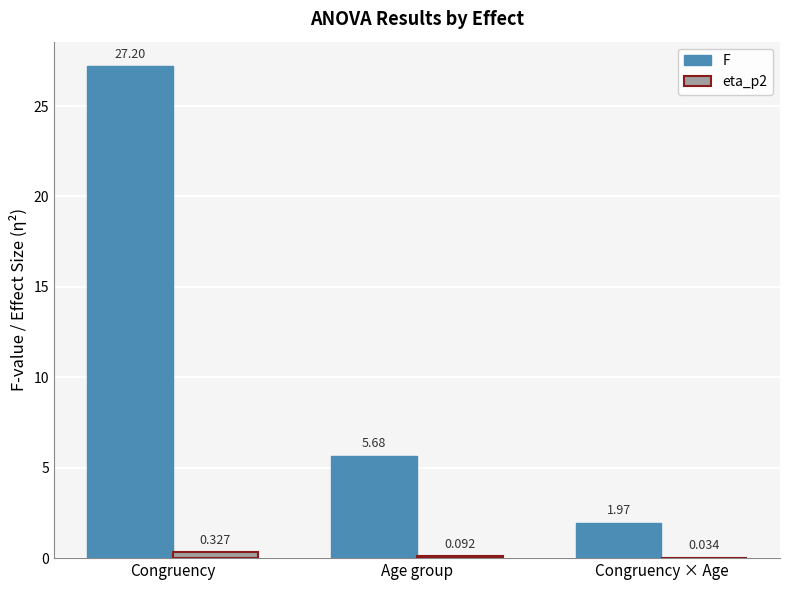

Which category has the highest value in the eta_p2 series?

Congruency